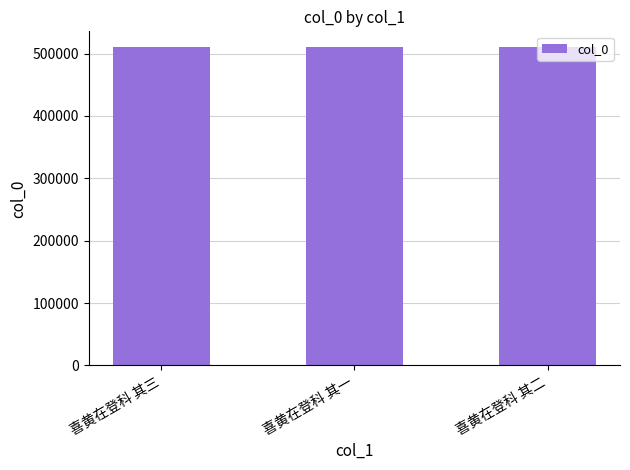

Does the chart contain any negative values?

No